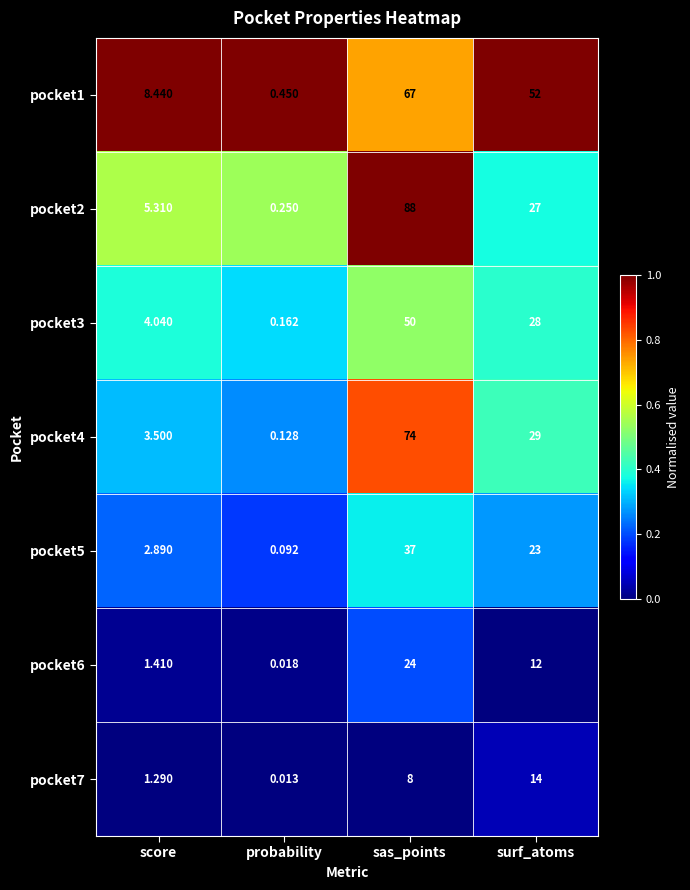

Rank the series by their maximum value, from lowest to highest.

pocket7, pocket6, pocket5, pocket3, pocket1, pocket4, pocket2